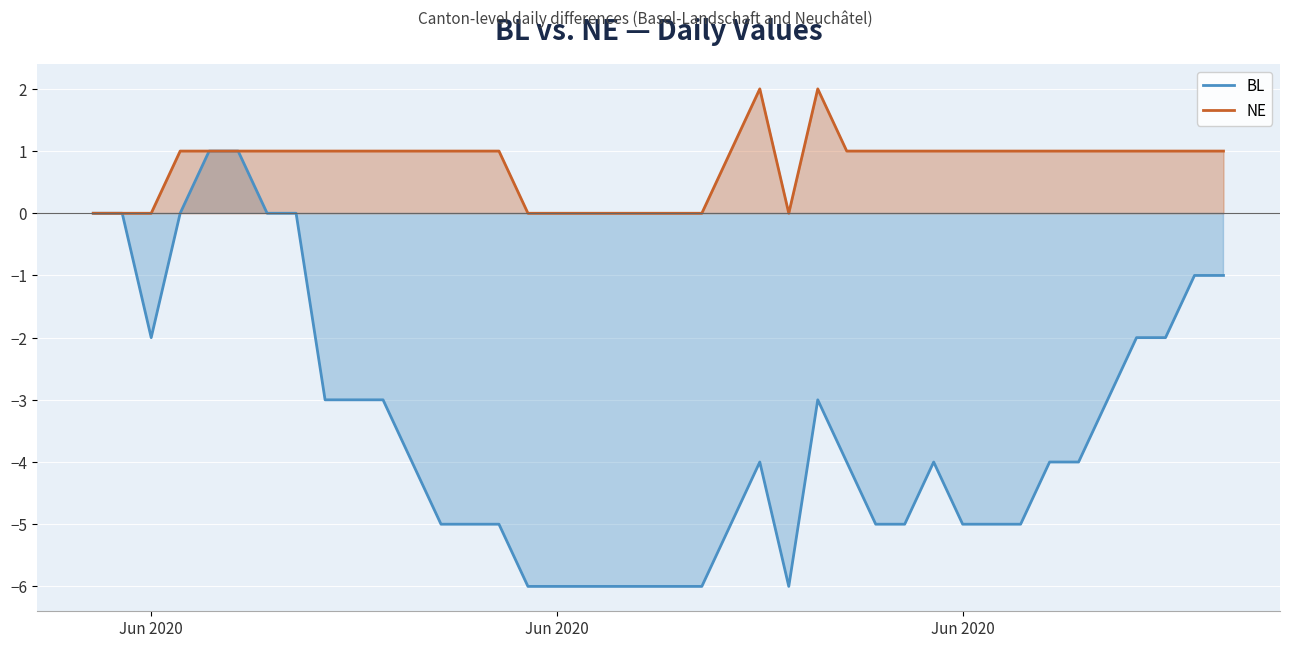

How many interior local peaks does the BL series have?

3